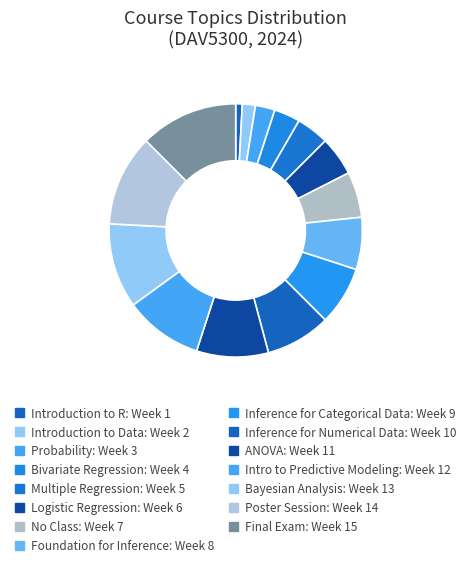

To the nearest percent, what is the average slice percentage?

7%